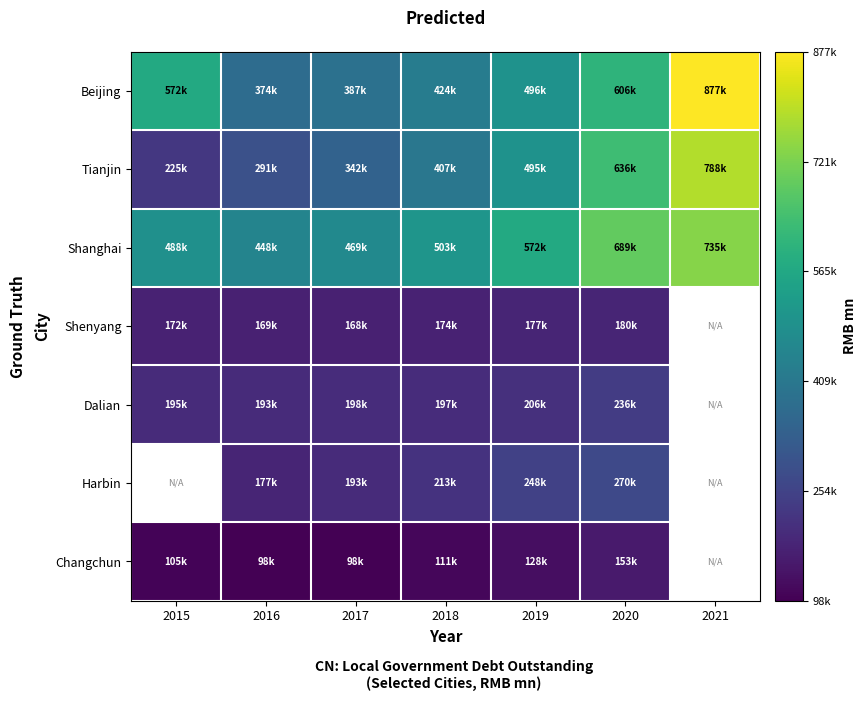

The value of Beijing at 2016 is 374346.0. True or false?

True